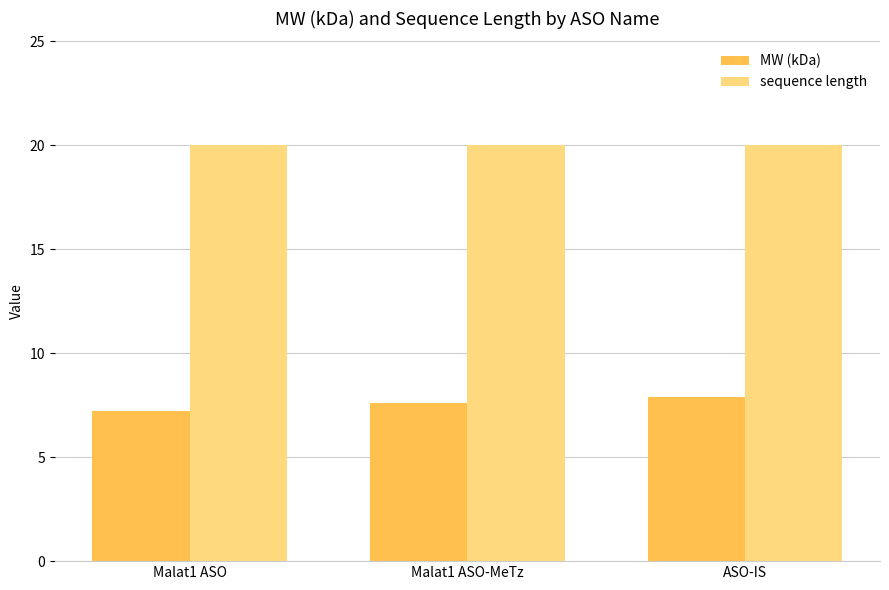

Does the chart contain any negative values?

No